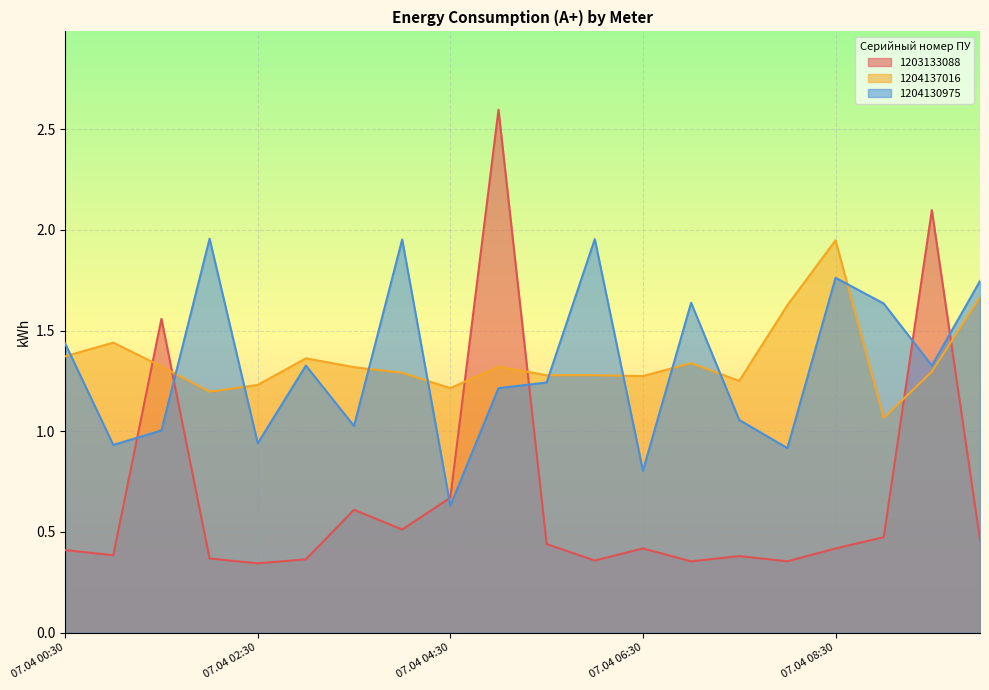

Which has a higher value, 07.04 02:00 or 07.04 06:00?

07.04 02:00